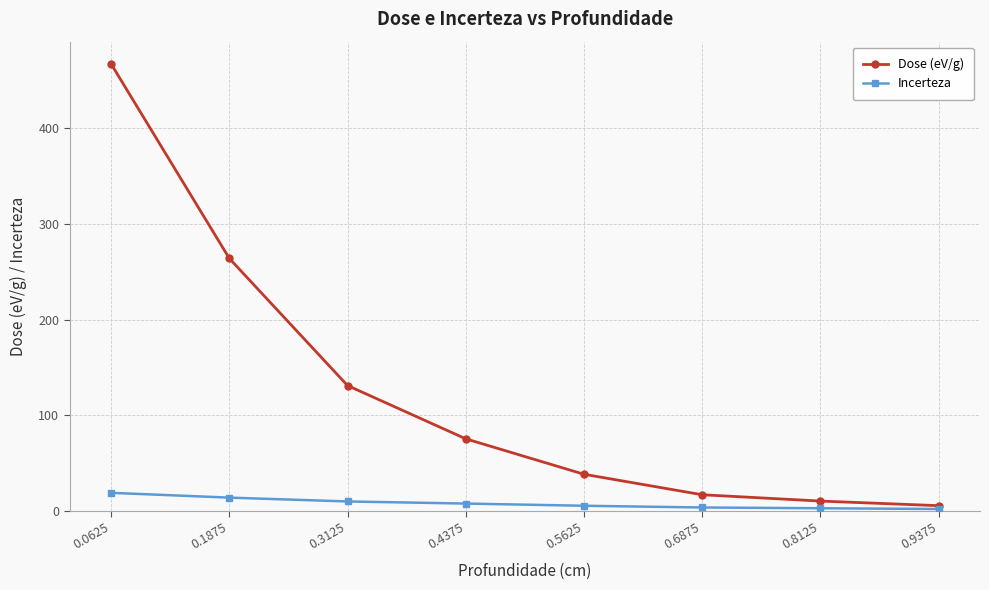

Rank the series by their maximum value, from highest to lowest.

Dose (eV/g), Incerteza